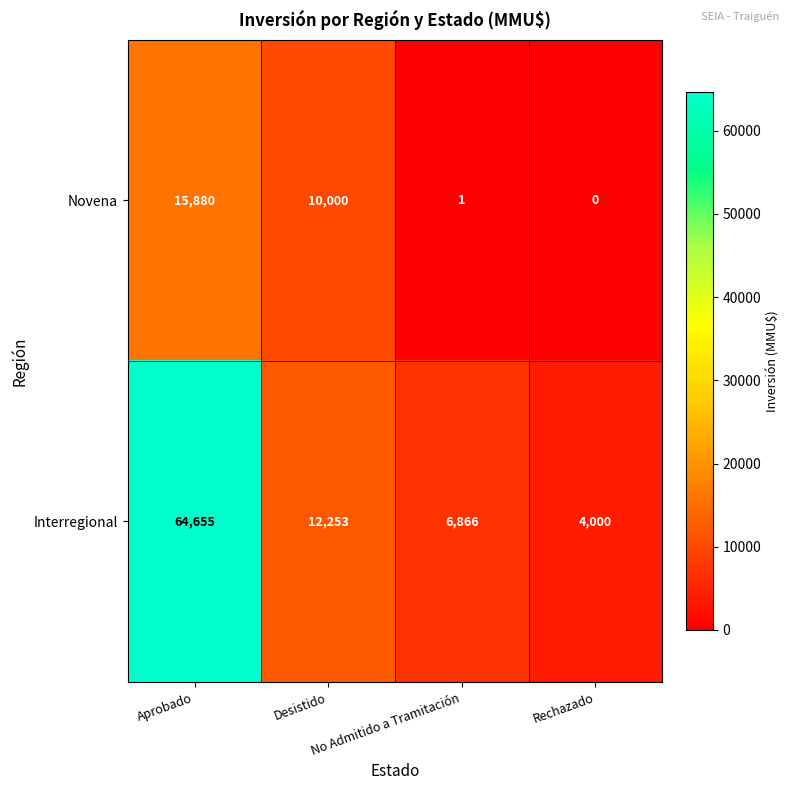

Which series has the largest total across all categories?

Interregional